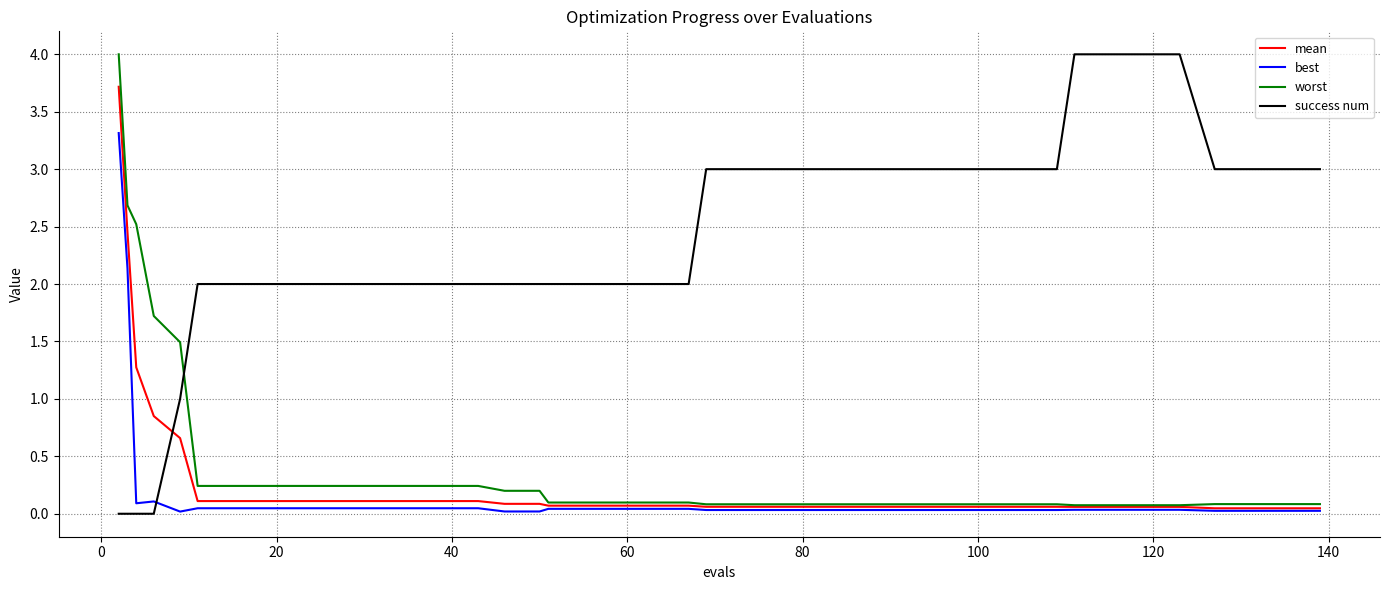

True or false: best and worst intersect in this chart.

False